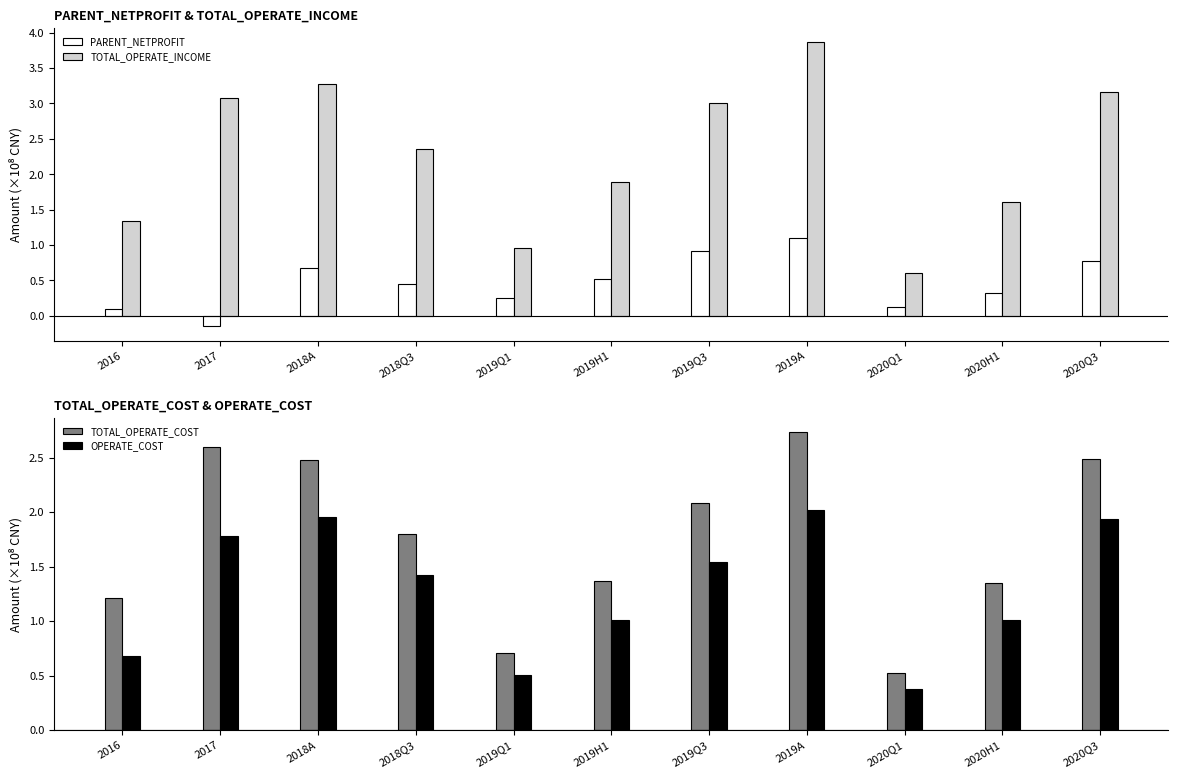

Which has a higher value, 2018A or 2020H1?

2018A